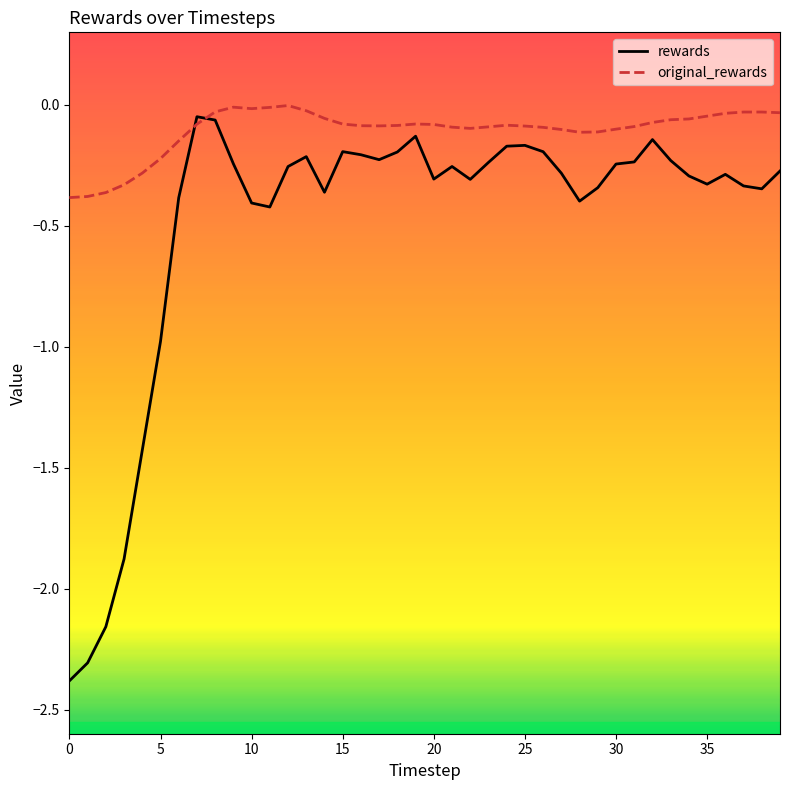

Which series has the widest spread of values?

rewards